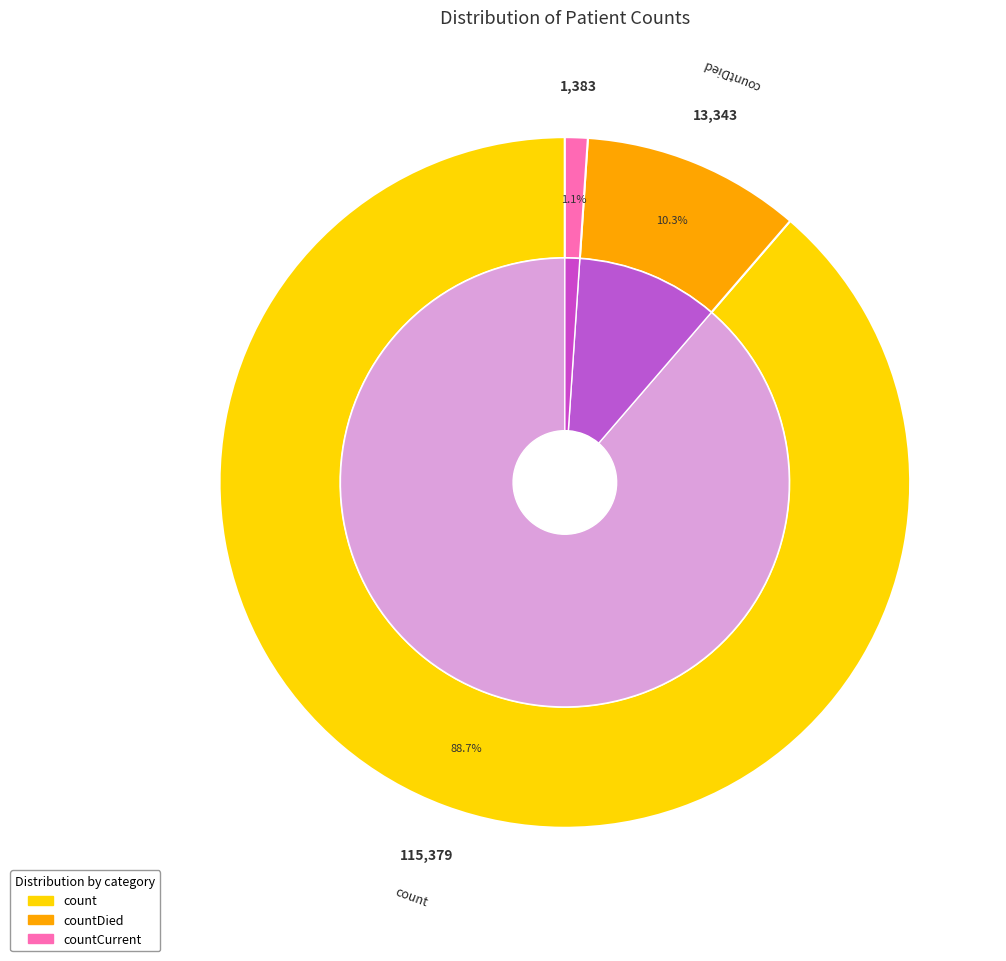

How much of the chart is everything except countDied?

89.7%